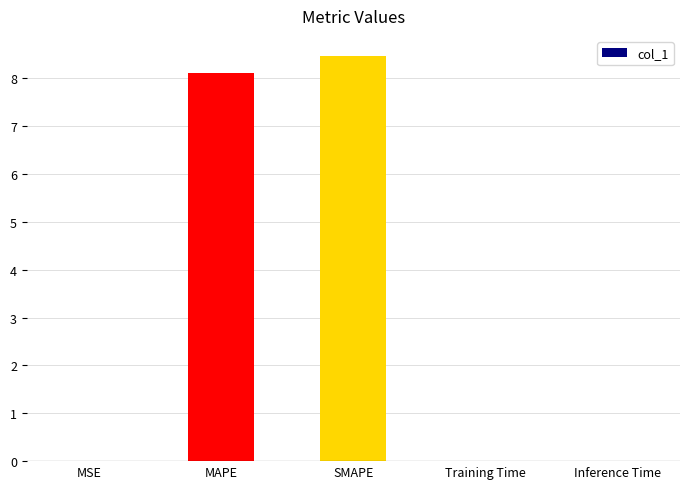

Read the value at MAPE.

8.1